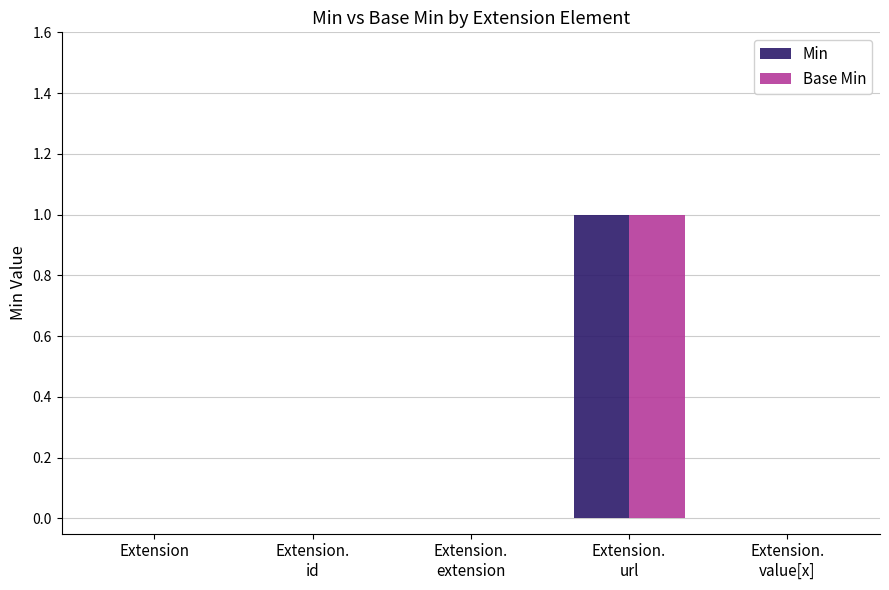

At which category is the sum across all series the highest?

Extension.
url